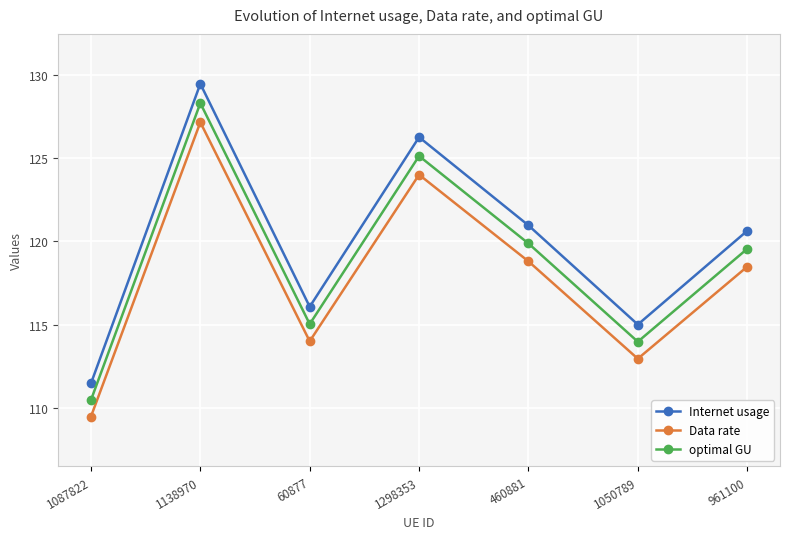

Reading left to right, list all the values displayed in this chart.

Internet usage: 111.5	129.5	116.1	126.3	121.0	115.0	120.6
Data rate: 109.5	127.1	114.0	124.0	118.8	112.9	118.5
optimal GU: 110.5	128.3	115.0	125.1	119.9	114.0	119.5